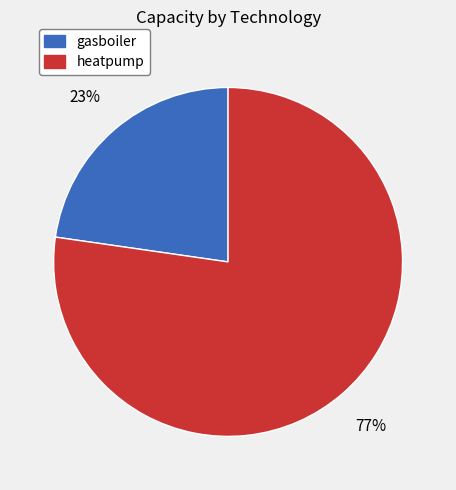

To the nearest percent, what is the average slice percentage?

50%